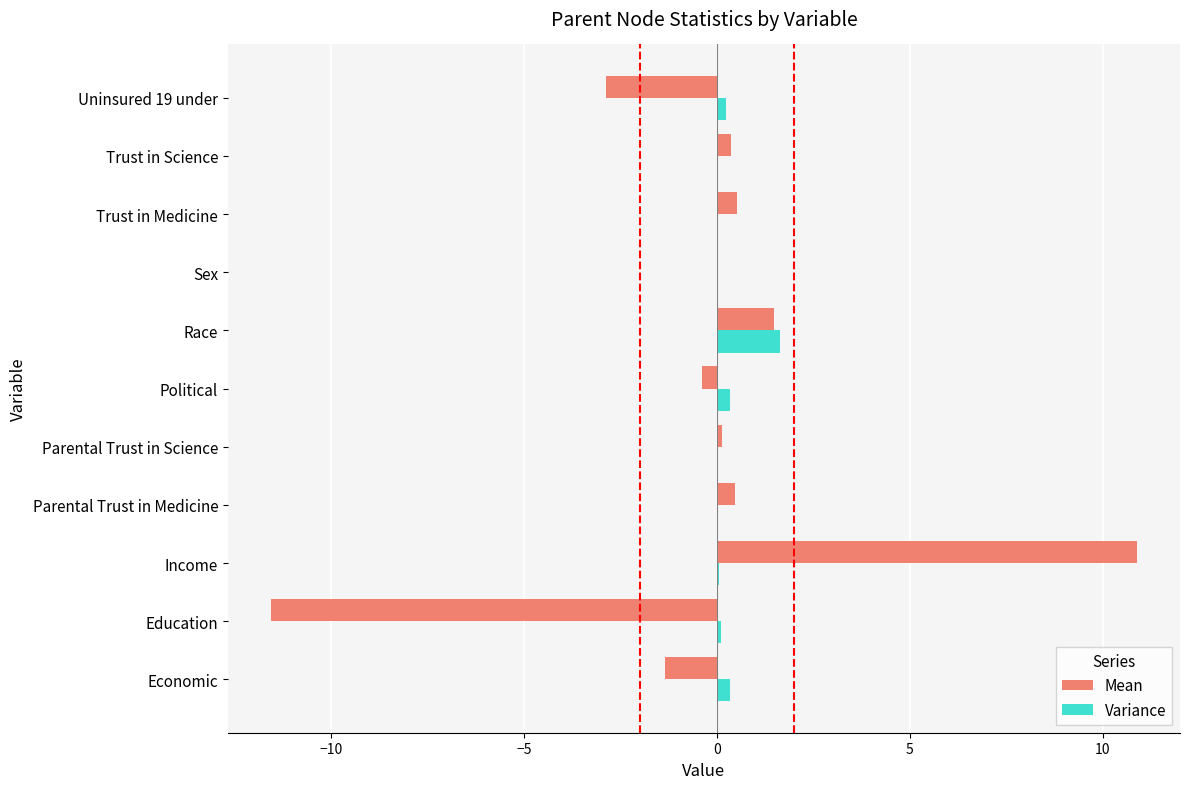

At which category is the sum across all series the highest?

Income